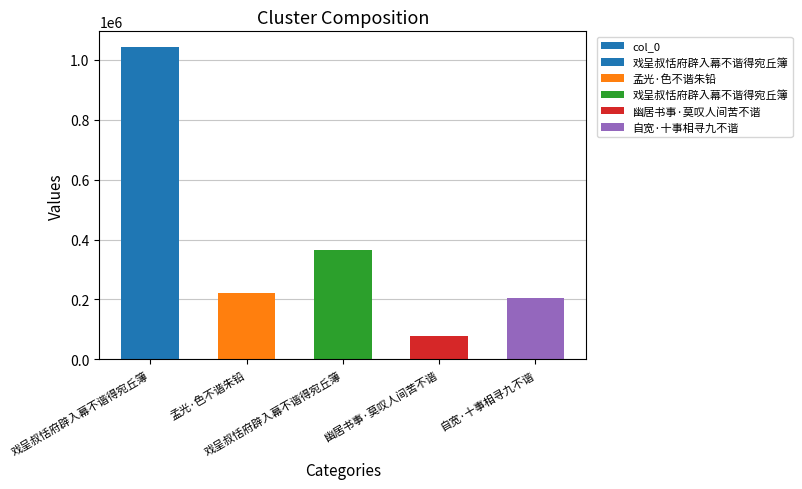

Reading left to right, list all the values displayed in this chart.

戏呈叔恬府辟入幕不谐得宛丘簿=1042256	孟光·色不谐朱铅=222940	戏呈叔恬府辟入幕不谐得宛丘簿=366065	幽居书事·莫叹人间苦不谐=77480	自宽·十事相寻九不谐=203550